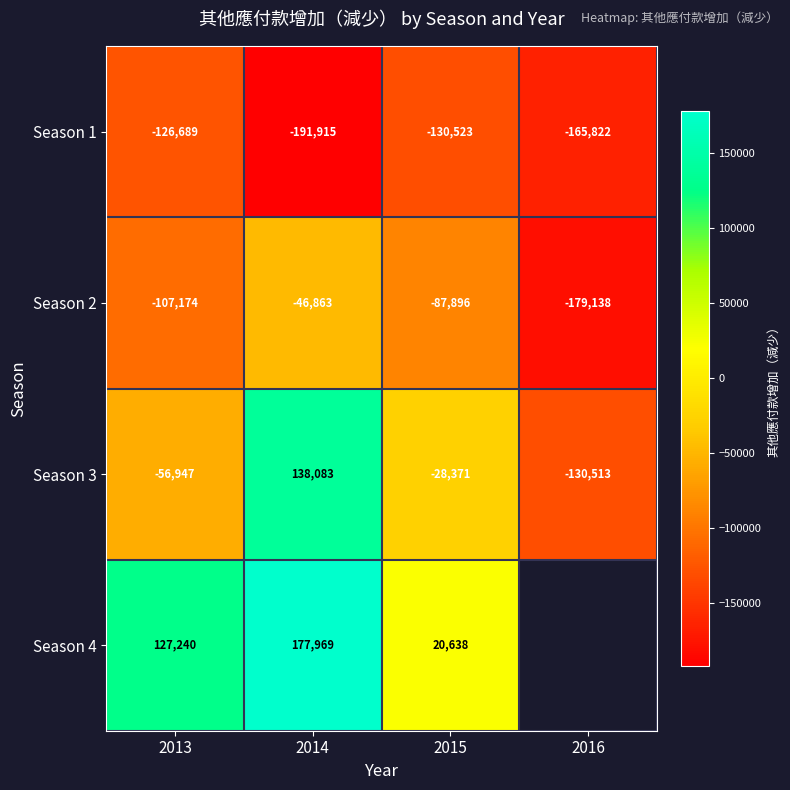

How many categories are shown in the chart?

4